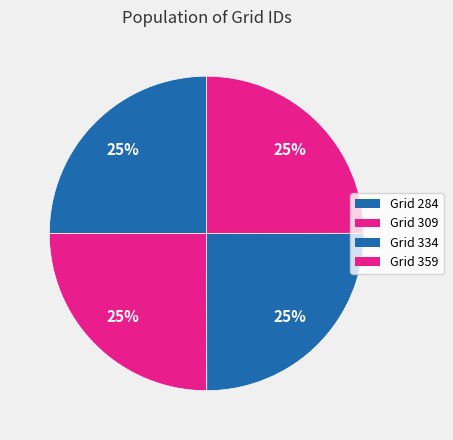

Count the number of slices in the pie.

4